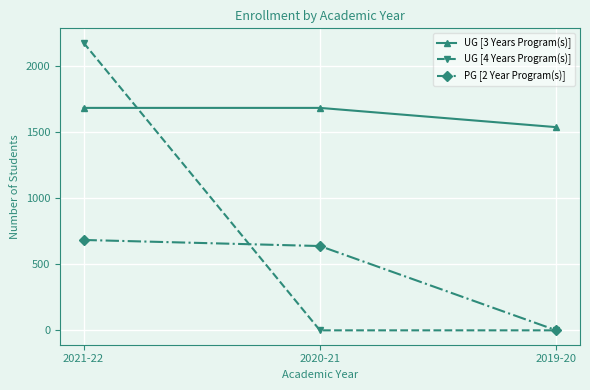

What is the sum of the UG [3 Years Program(s)] values at 2019-20 and 2020-21?

3226